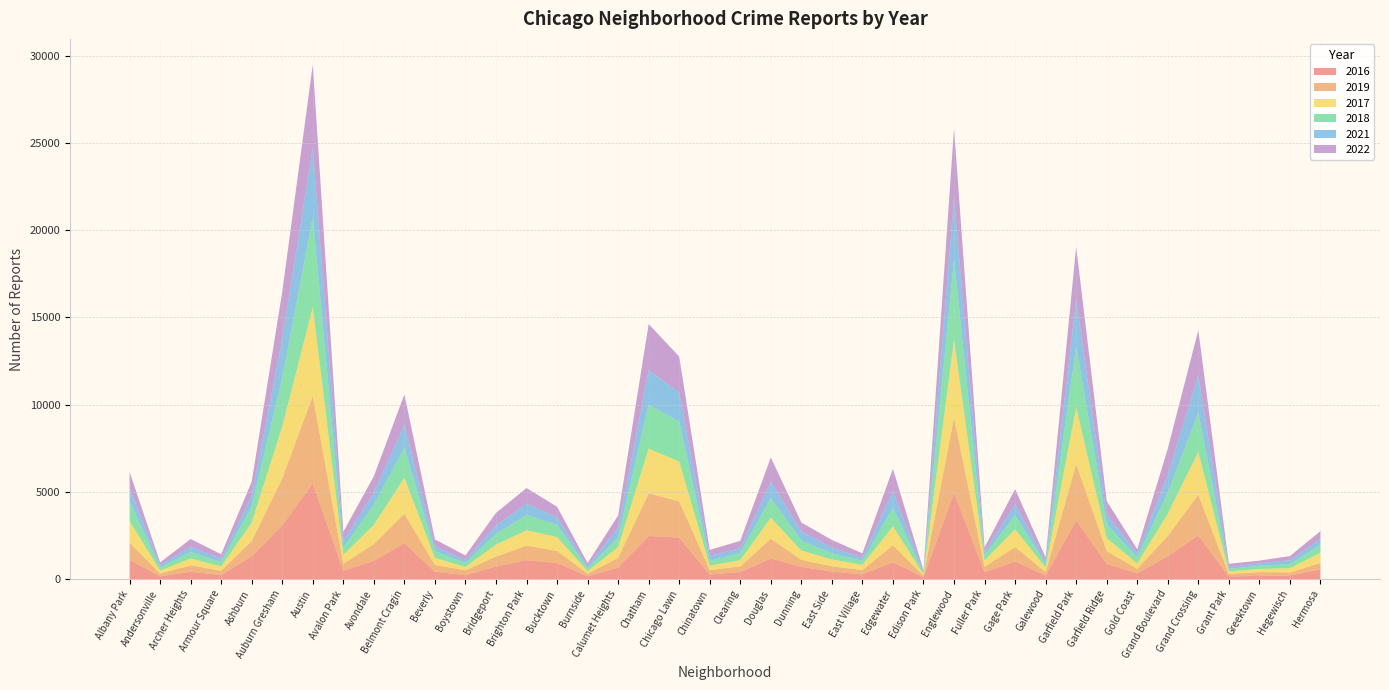

Reading right to left, list all the values displayed in this chart.

2016: Hermosa=559	Hegewisch=204	Greektown=180	Grant Park=146	Grand Crossing=2500	Grand Boulevard=1313	Gold Coast=323	Garfield Ridge=876	Garfield Park=3360	Galewood=205	Gage Park=1008	Fuller Park=389	Englewood=4938	Edison Park=103	Edgewater=965	East Village=267	East Side=432	Dunning=698	Douglas=1173	Clearing=401	Chinatown=262	Chicago Lawn=2372	Chatham=2467	Calumet Heights=653	Burnside=164	Bucktown=917	Brighton Park=1086	Bridgeport=714	Boystown=219	Beverly=421	Belmont Cragin=2053	Avondale=1046	Avalon Park=475	Austin=5481	Auburn Gresham=3071	Ashburn=1308	Armour Square=227	Archer Heights=419	Andersonville=151	Albany Park=1110
2019: Hermosa=365	Hegewisch=171	Greektown=220	Grant Park=138	Grand Crossing=2328	Grand Boulevard=1153	Gold Coast=261	Garfield Ridge=728	Garfield Park=3226	Galewood=189	Gage Park=825	Fuller Park=308	Englewood=4309	Edison Park=77	Edgewater=972	East Village=248	East Side=298	Dunning=406	Douglas=1140	Clearing=322	Chinatown=253	Chicago Lawn=2079	Chatham=2441	Calumet Heights=561	Burnside=142	Bucktown=694	Brighton Park=828	Bridgeport=568	Boystown=287	Beverly=385	Belmont Cragin=1687	Avondale=957	Avalon Park=405	Austin=5008	Auburn Gresham=2700	Ashburn=872	Armour Square=249	Archer Heights=368	Andersonville=166	Albany Park=968
2017: Hermosa=589	Hegewisch=246	Greektown=176	Grant Park=154	Grand Crossing=2456	Grand Boulevard=1281	Gold Coast=311	Garfield Ridge=743	Garfield Park=3257	Galewood=265	Gage Park=1019	Fuller Park=365	Englewood=4471	Edison Park=87	Edgewater=1082	East Village=296	East Side=397	Dunning=531	Douglas=1201	Clearing=360	Chinatown=253	Chicago Lawn=2288	Chatham=2566	Calumet Heights=620	Burnside=145	Bucktown=795	Brighton Park=879	Bridgeport=697	Boystown=188	Beverly=403	Belmont Cragin=2066	Avondale=1107	Avalon Park=508	Austin=5096	Auburn Gresham=2973	Ashburn=1053	Armour Square=250	Archer Heights=391	Andersonville=171	Albany Park=1252
2018: Hermosa=442	Hegewisch=240	Greektown=185	Grant Park=141	Grand Crossing=2249	Grand Boulevard=1205	Gold Coast=342	Garfield Ridge=789	Garfield Park=3485	Galewood=202	Gage Park=817	Fuller Park=289	Englewood=4608	Edison Park=75	Edgewater=1063	East Village=230	East Side=354	Dunning=571	Douglas=1131	Clearing=409	Chinatown=273	Chicago Lawn=2280	Chatham=2513	Calumet Heights=554	Burnside=160	Bucktown=704	Brighton Park=870	Bridgeport=616	Boystown=224	Beverly=386	Belmont Cragin=1737	Avondale=1142	Avalon Park=401	Austin=5163	Auburn Gresham=2787	Ashburn=924	Armour Square=248	Archer Heights=374	Andersonville=184	Albany Park=1117
2021: Hermosa=350	Hegewisch=217	Greektown=140	Grant Park=104	Grand Crossing=2160	Grand Boulevard=1015	Gold Coast=233	Garfield Ridge=565	Garfield Park=2686	Galewood=170	Gage Park=613	Fuller Park=200	Englewood=3519	Edison Park=62	Edgewater=969	East Village=180	East Side=326	Dunning=530	Douglas=943	Clearing=274	Chinatown=293	Chicago Lawn=1675	Chatham=1974	Calumet Heights=559	Burnside=130	Bucktown=435	Brighton Park=664	Bridgeport=474	Boystown=173	Beverly=264	Belmont Cragin=1313	Avondale=692	Avalon Park=395	Austin=3970	Auburn Gresham=2237	Ashburn=629	Armour Square=193	Archer Heights=303	Andersonville=123	Albany Park=767
2022: Hermosa=441	Hegewisch=239	Greektown=154	Grant Park=192	Grand Crossing=2566	Grand Boulevard=1503	Gold Coast=236	Garfield Ridge=766	Garfield Park=3035	Galewood=210	Gage Park=871	Fuller Park=263	Englewood=3982	Edison Park=99	Edgewater=1269	East Village=250	East Side=433	Dunning=504	Douglas=1379	Clearing=422	Chinatown=338	Chicago Lawn=2054	Chatham=2651	Calumet Heights=698	Burnside=175	Bucktown=599	Brighton Park=888	Bridgeport=722	Boystown=258	Beverly=414	Belmont Cragin=1720	Avondale=953	Avalon Park=522	Austin=4761	Auburn Gresham=2699	Ashburn=797	Armour Square=251	Archer Heights=440	Andersonville=157	Albany Park=926